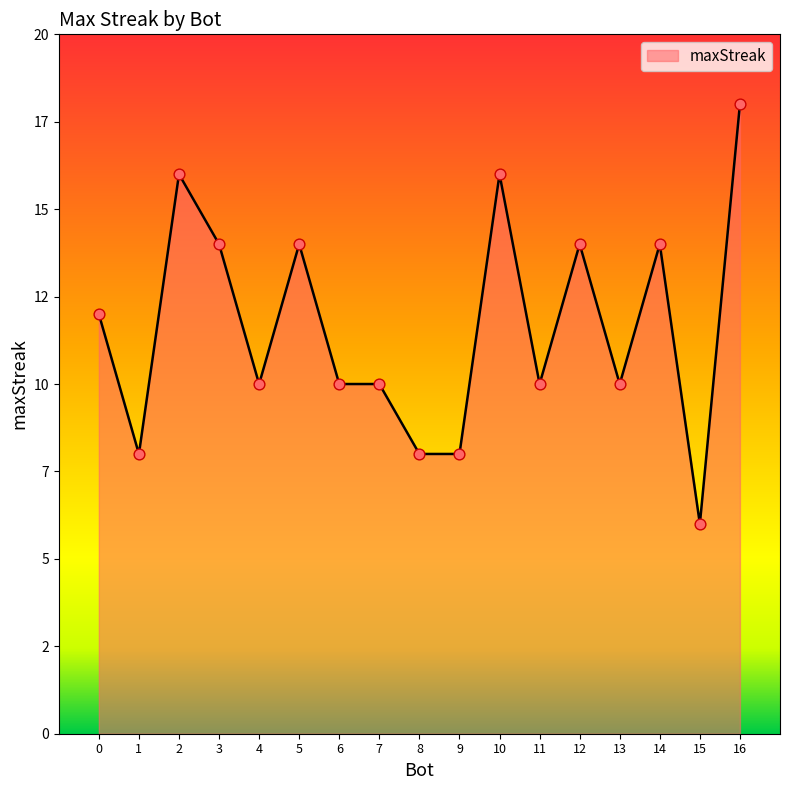

What is the ratio of the value at 8 to the value at 15?

1.3